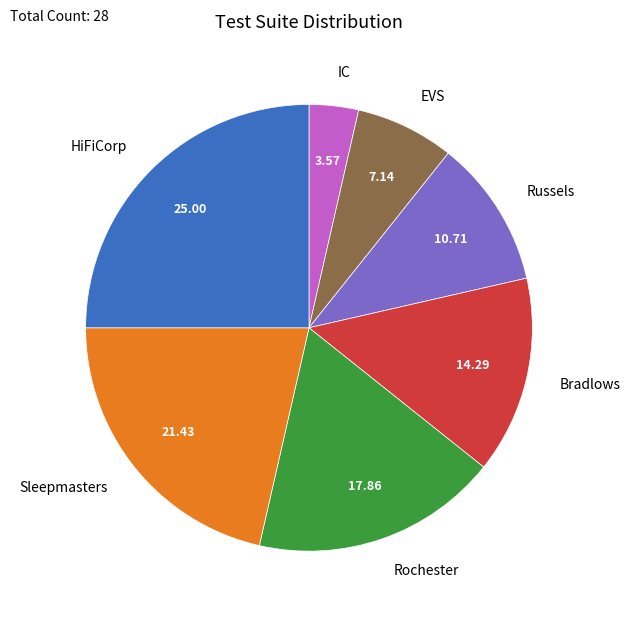

How many segments does this pie chart have?

7